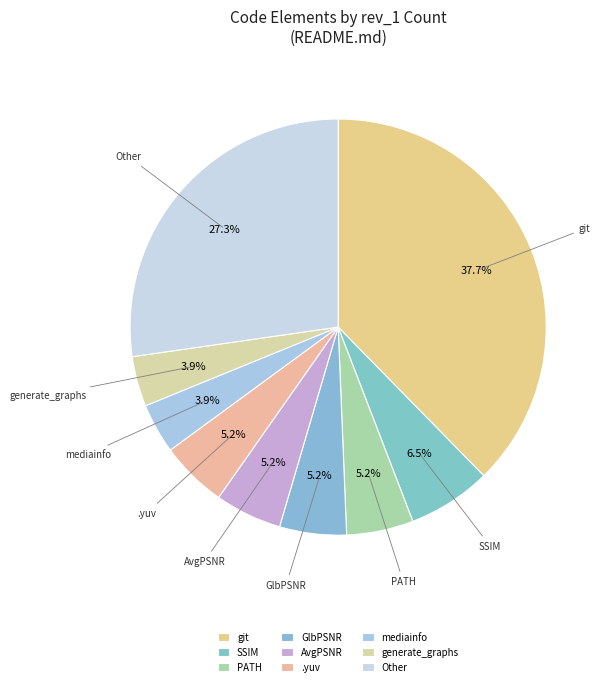

What is the ratio of the value at AvgPSNR to the value at .yuv?

1.0